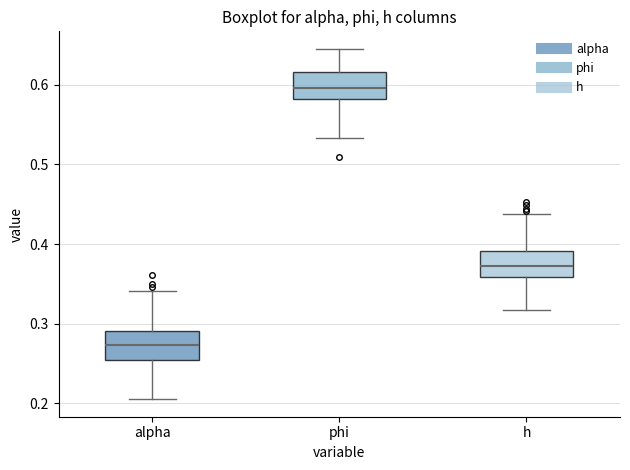

Reading left to right, transcribe this box plot: for each box, give where its median line is, the range the box spans, and where its two whiskers end, as read against the y-axis. The values are not printed on the chart, so give them approximately, as read against the axis.

alpha: median 0.27, box 0.25 to 0.29, whiskers 0.21 to 0.34
phi: median 0.60, box 0.58 to 0.62, whiskers 0.53 to 0.64
h: median 0.37, box 0.36 to 0.39, whiskers 0.32 to 0.44